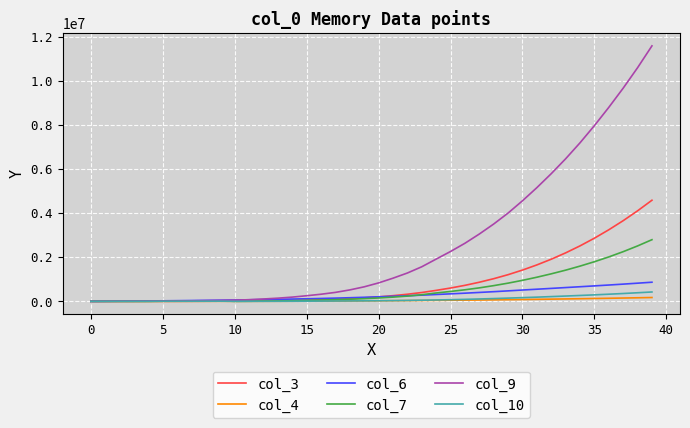

How many categories are shown in the chart?

40